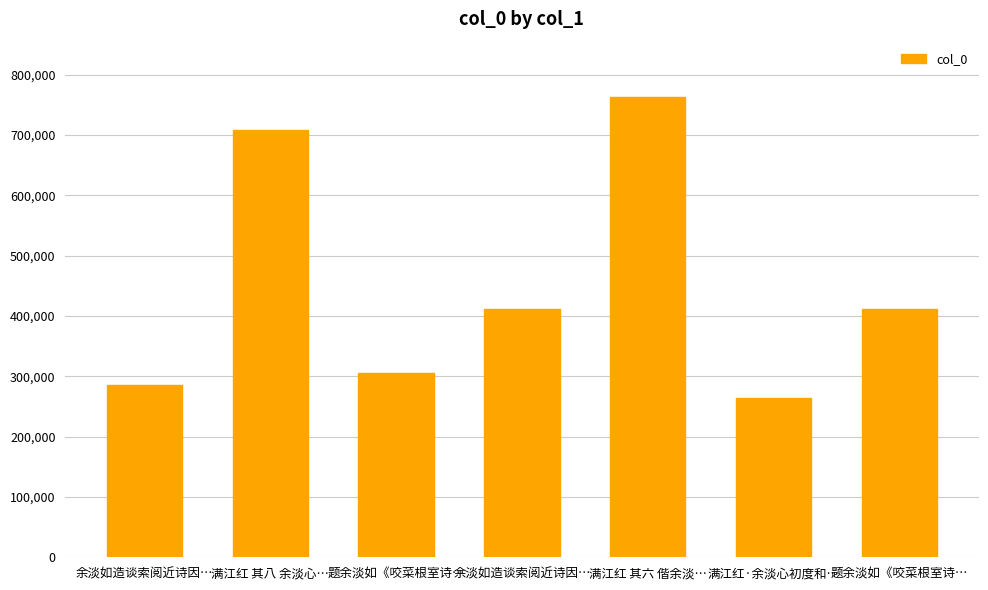

How many series are shown in this chart?

1